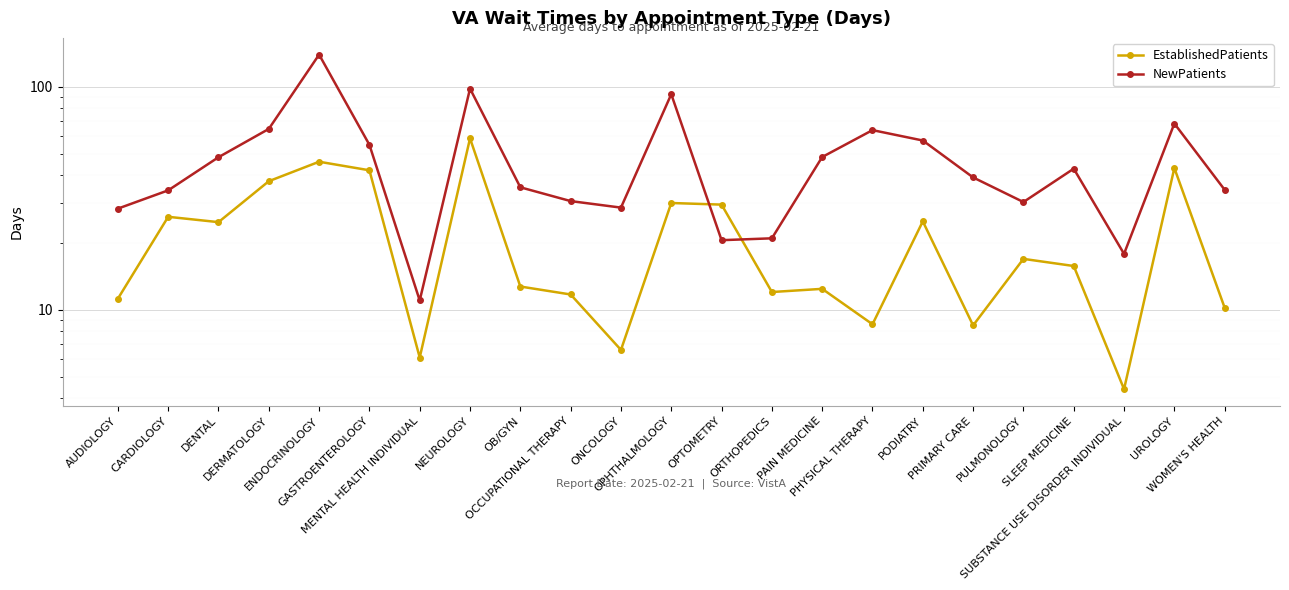

How many intersections are there between EstablishedPatients and NewPatients?

2